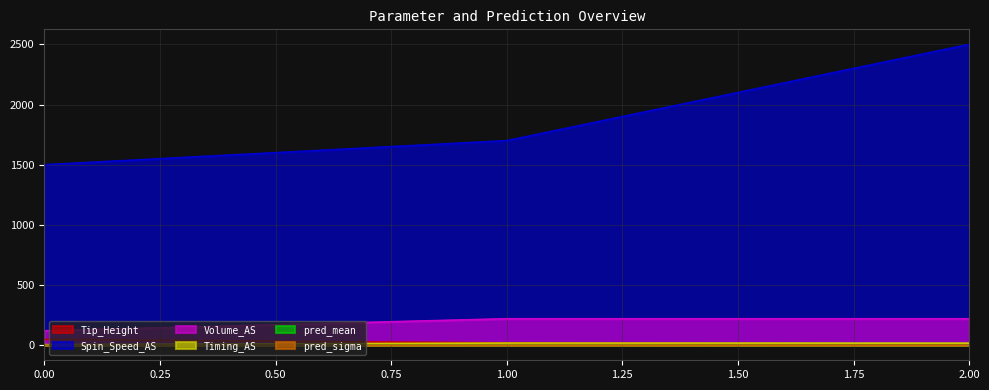

How many values in the Volume_AS series are below 220?

1